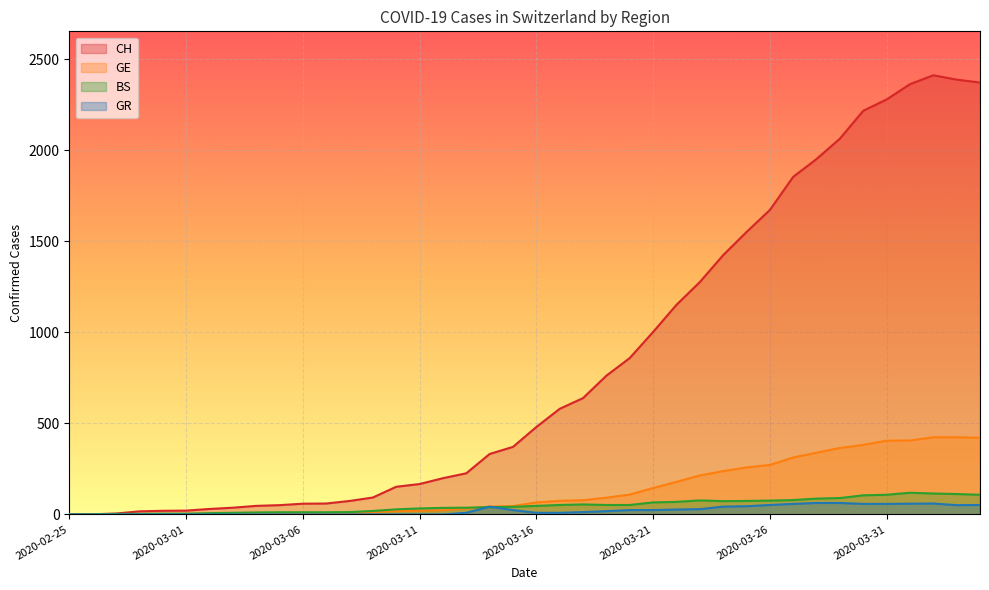

How many lines are shown in the chart?

4